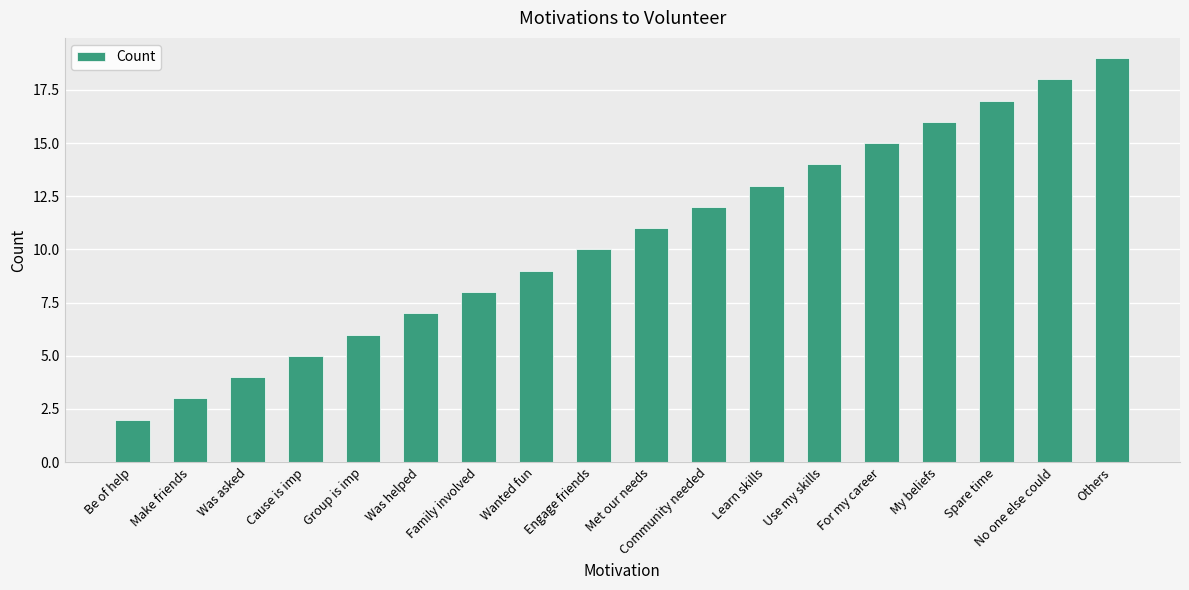

What is the sum of all values?

189